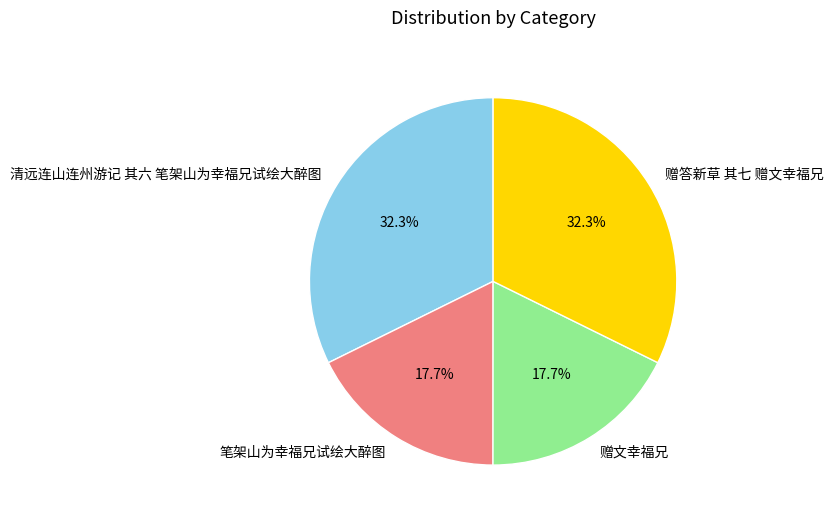

To the nearest percent, what is the average slice percentage?

25%